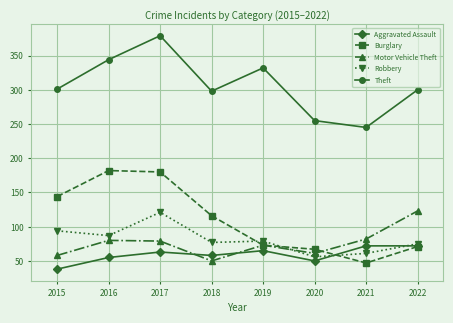

What value does the Motor Vehicle Theft series have at 2022, to the nearest 5?

125